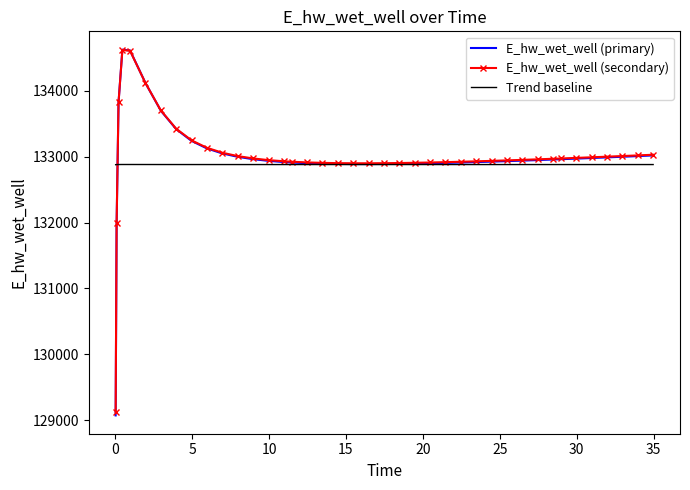

Which series has the largest range (max minus min)?

E_hw_wet_well (primary)